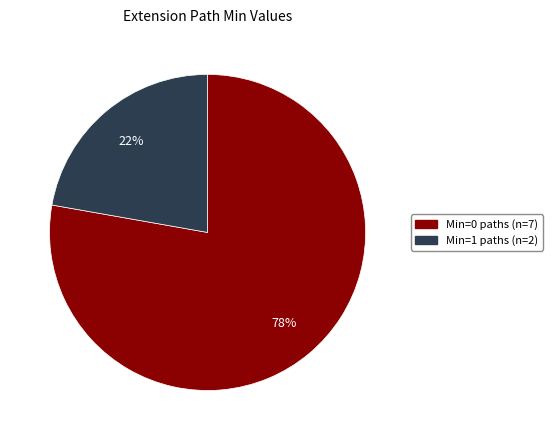

To the nearest percent, what is the difference between the largest and smallest slice percentages?

56%